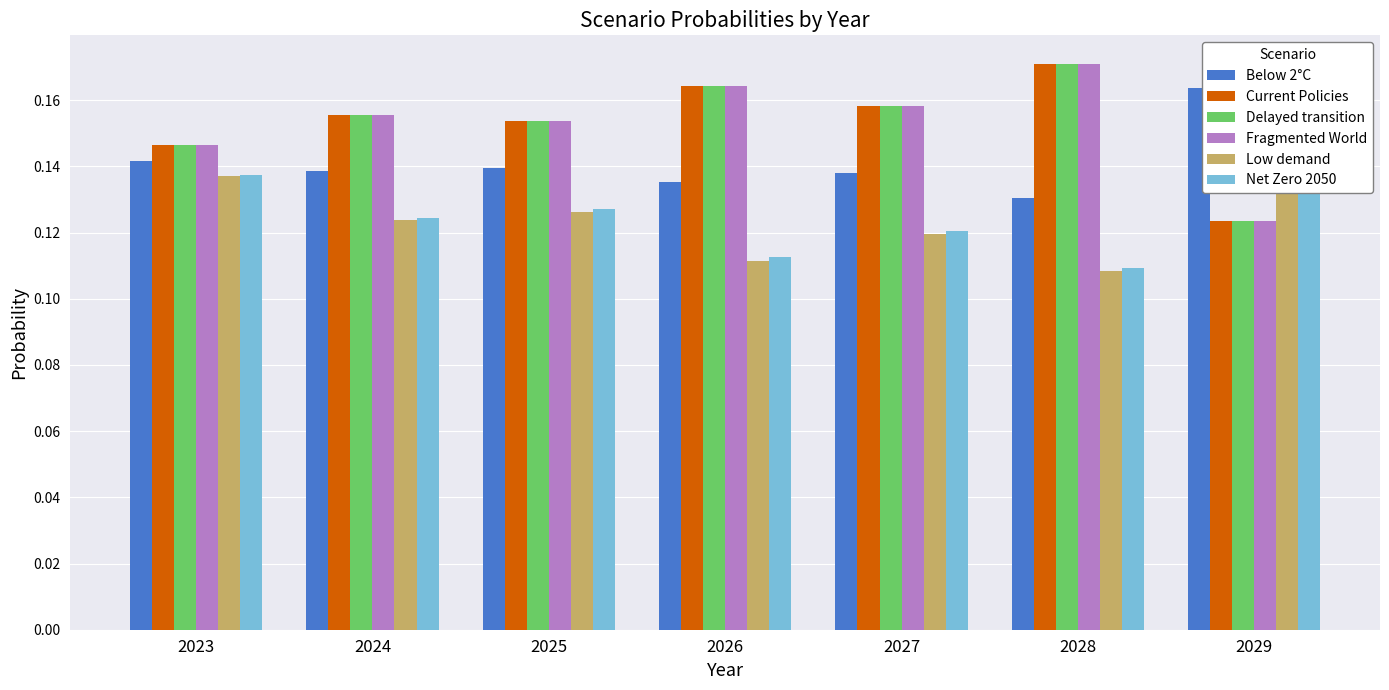

How many Delayed transition values are between 0 and 1?

7